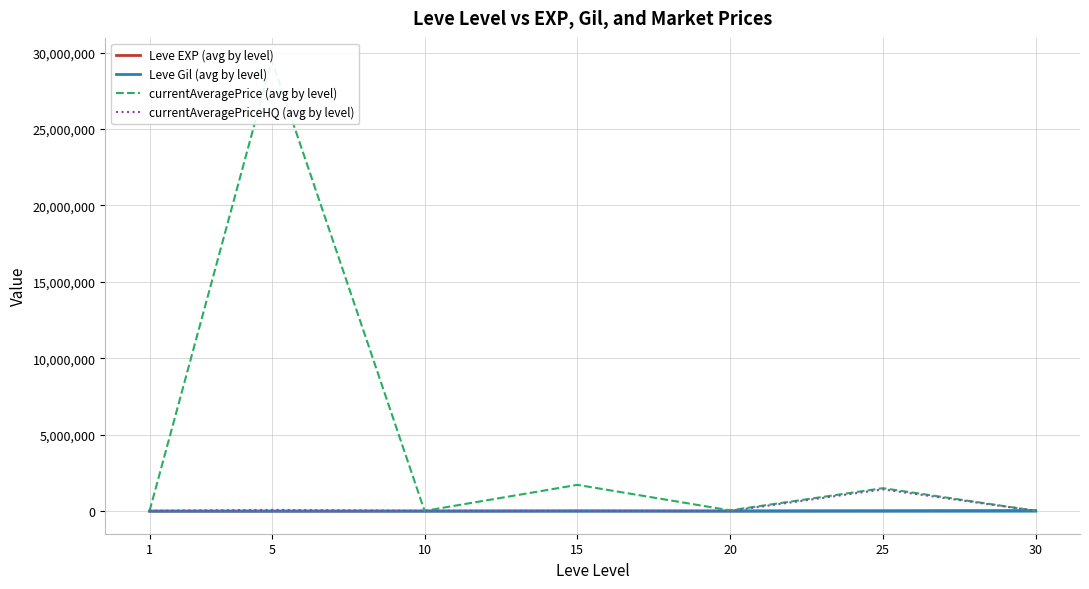

Where is currentAveragePrice (avg by level) nearest to the value 14753830?

15